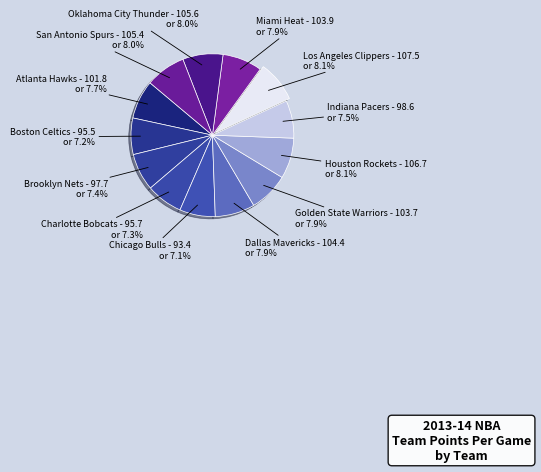

Rank the categories by value from highest to lowest.

Los Angeles Clippers, Houston Rockets, Oklahoma City Thunder, San Antonio Spurs, Dallas Mavericks, Miami Heat, Golden State Warriors, Atlanta Hawks, Indiana Pacers, Brooklyn Nets, Charlotte Bobcats, Boston Celtics, Chicago Bulls